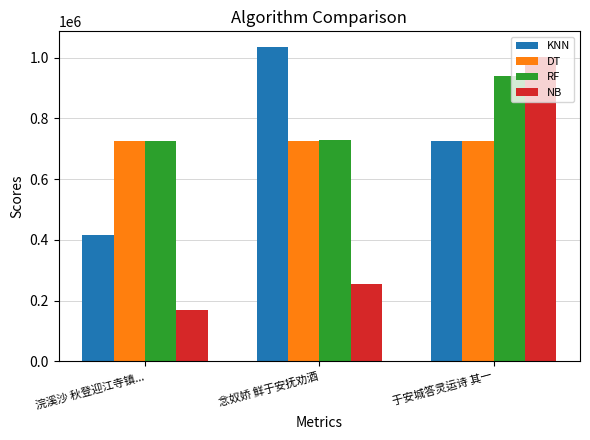

Where is KNN nearest to the value 726138?

于安城答灵运诗 其一